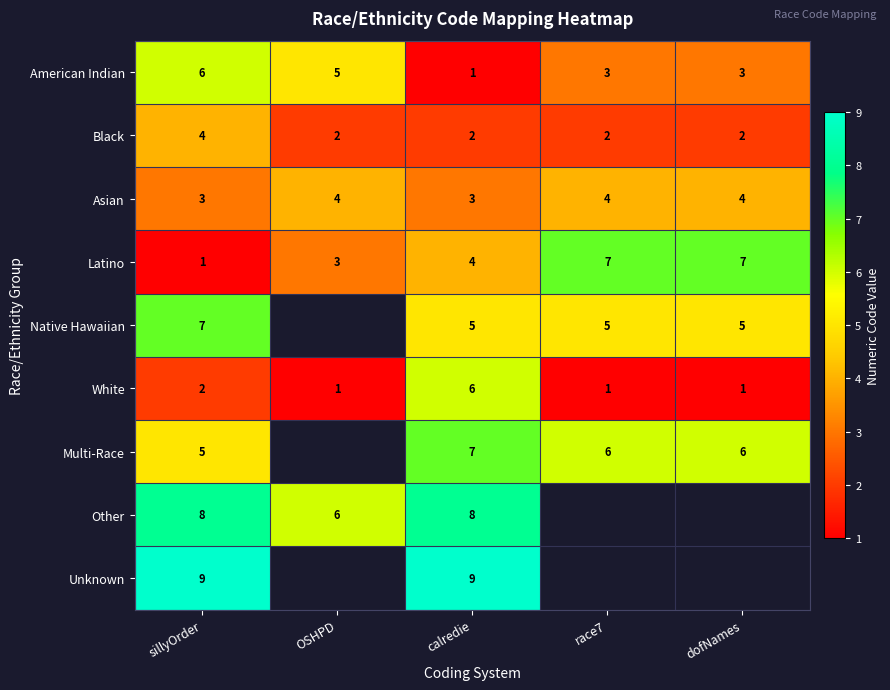

At calredie, list the series in order from largest to smallest.

Unknown, Other, Multi-Race, White, Native Hawaiian, Latino, Asian, Black, American Indian